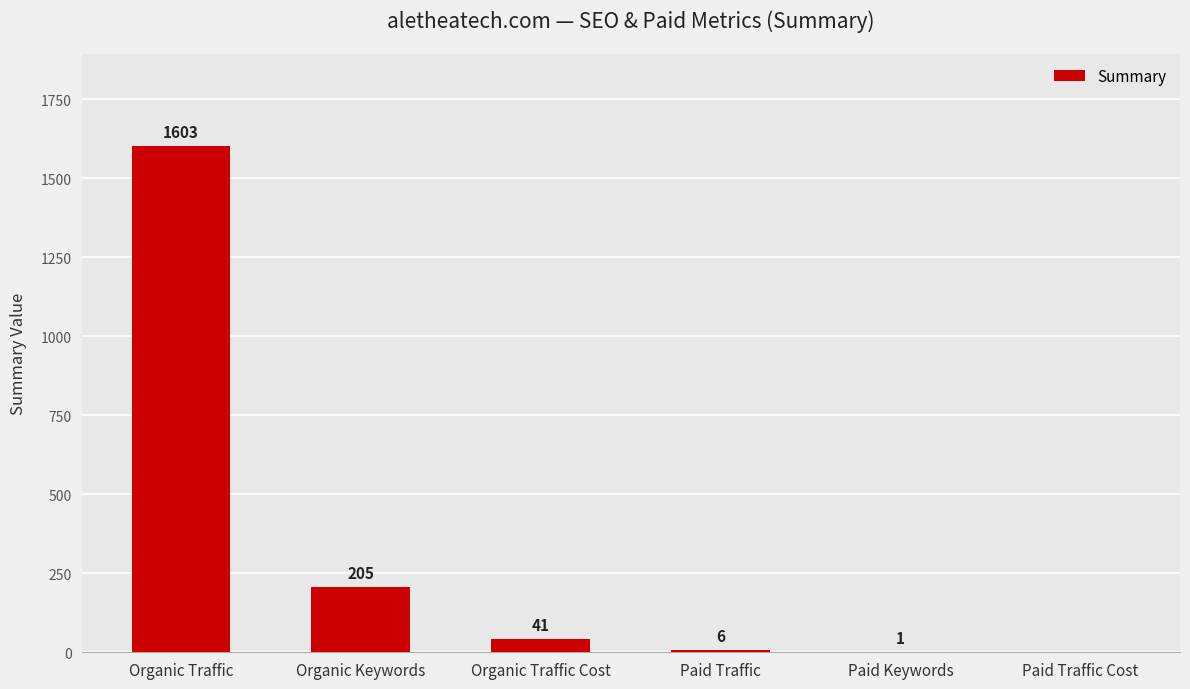

Read the value at Paid Traffic.

6